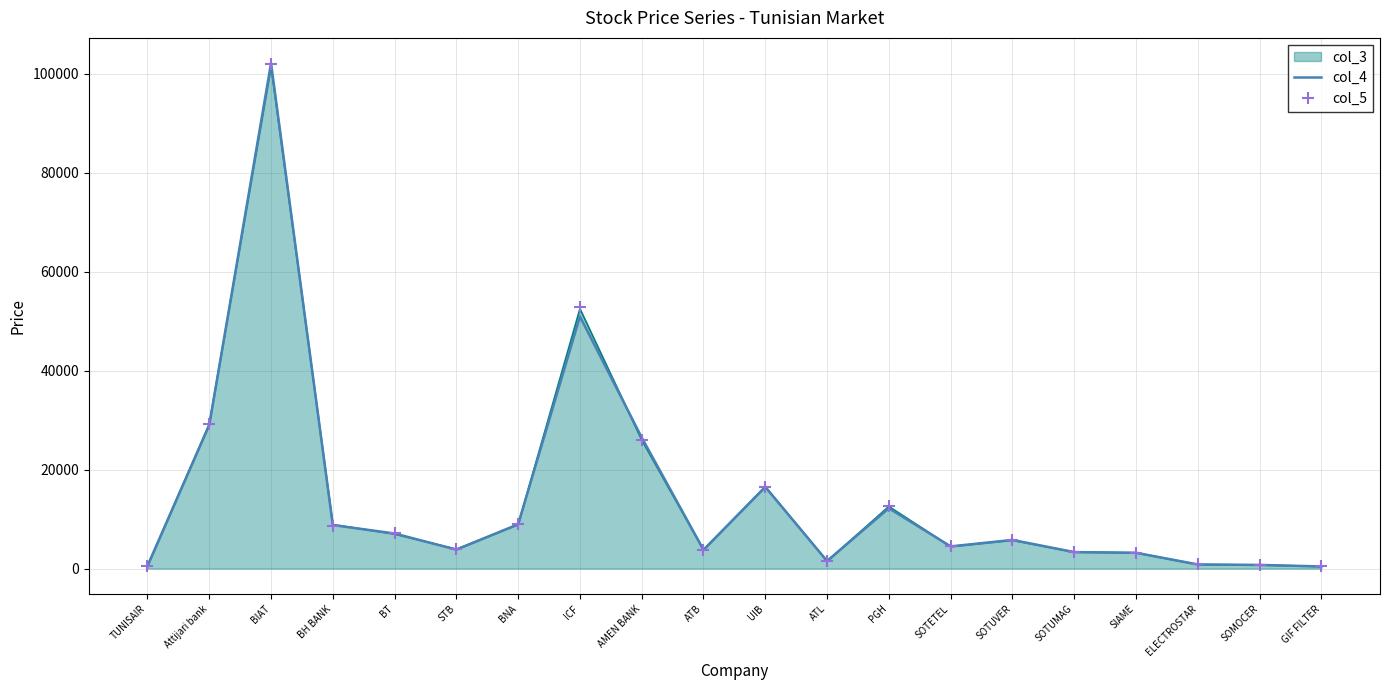

The value of col_3 at BIAT is 70140. True or false?

False